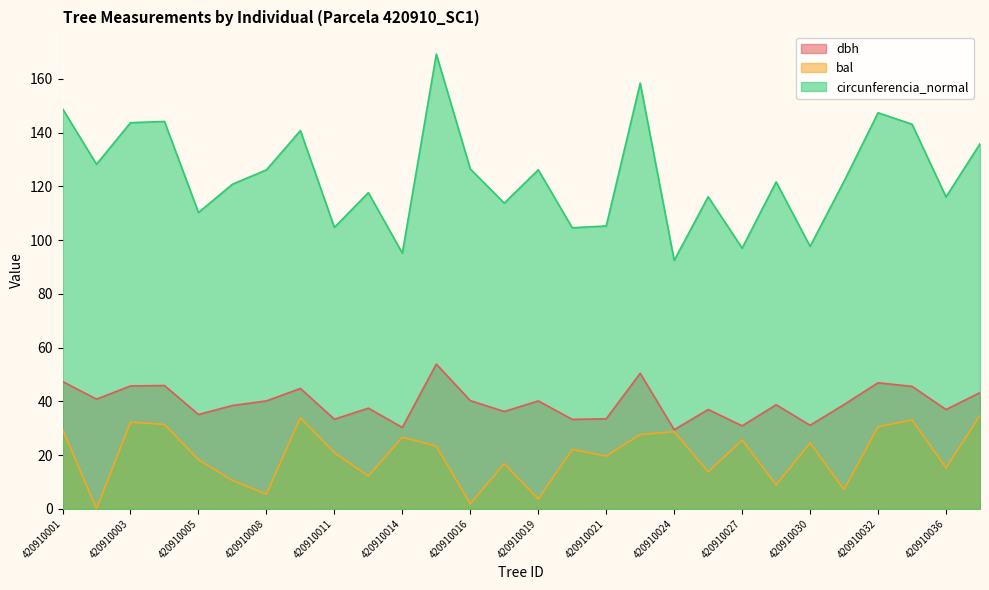

Which series changed the most between 420910021 and 420910032?

circunferencia_normal